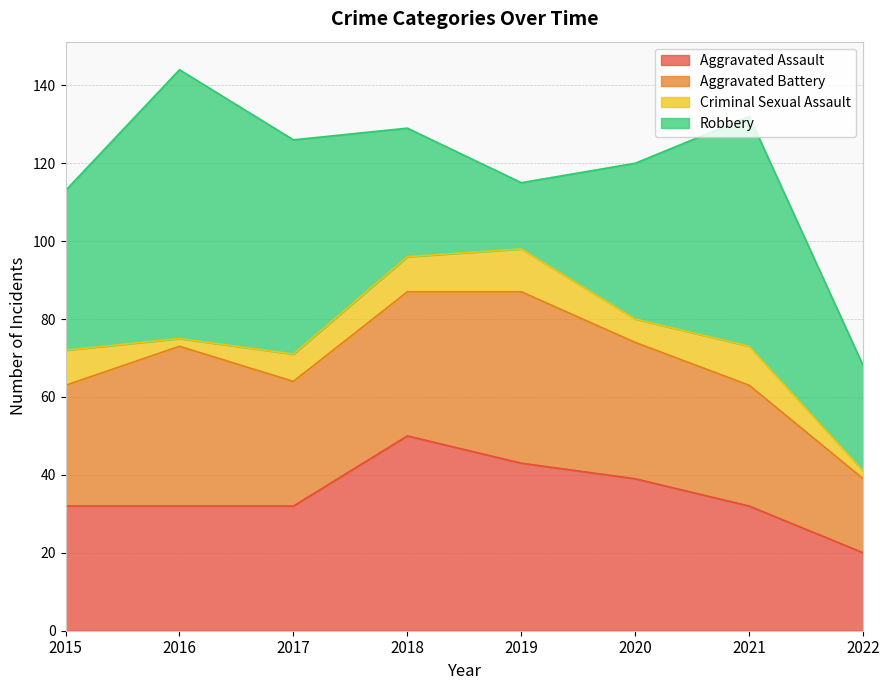

What is the highest value of the Criminal Sexual Assault series?

11